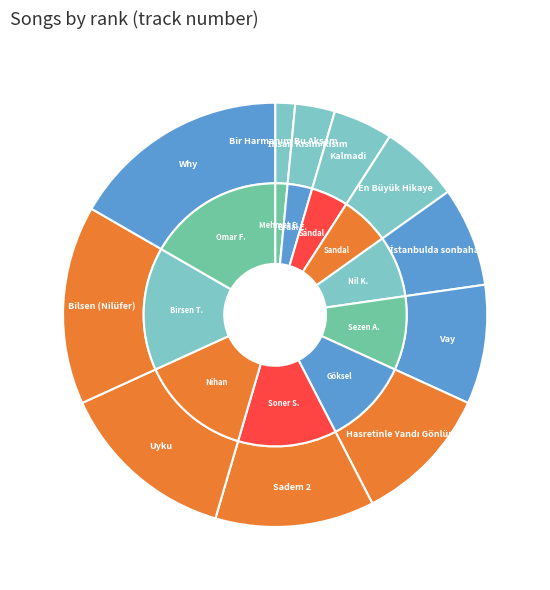

Between İnsan Kısım Kısım and Bilsen (Nilüfer), which is larger?

Bilsen (Nilüfer)